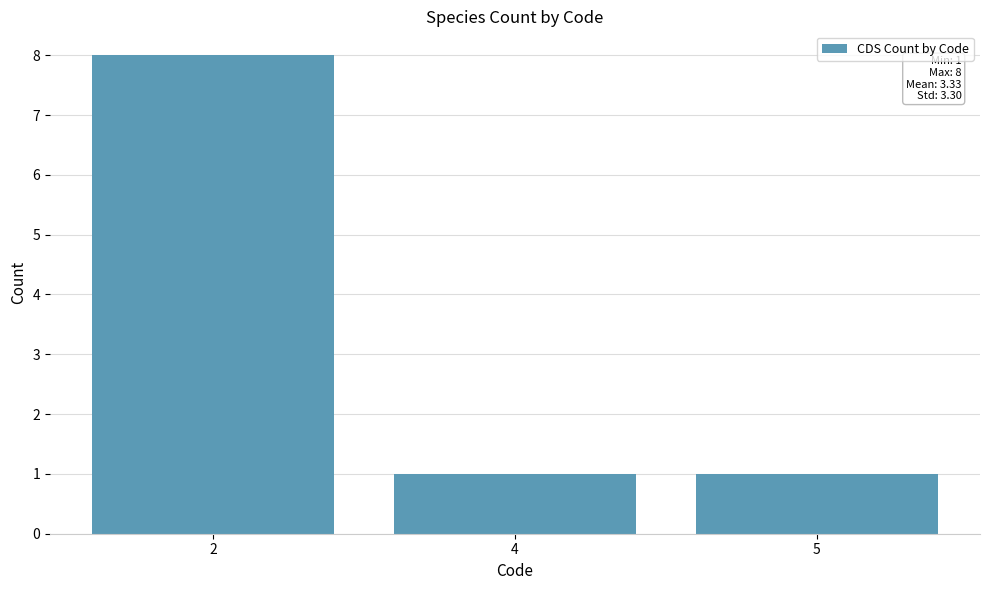

What is the greatest value displayed?

8